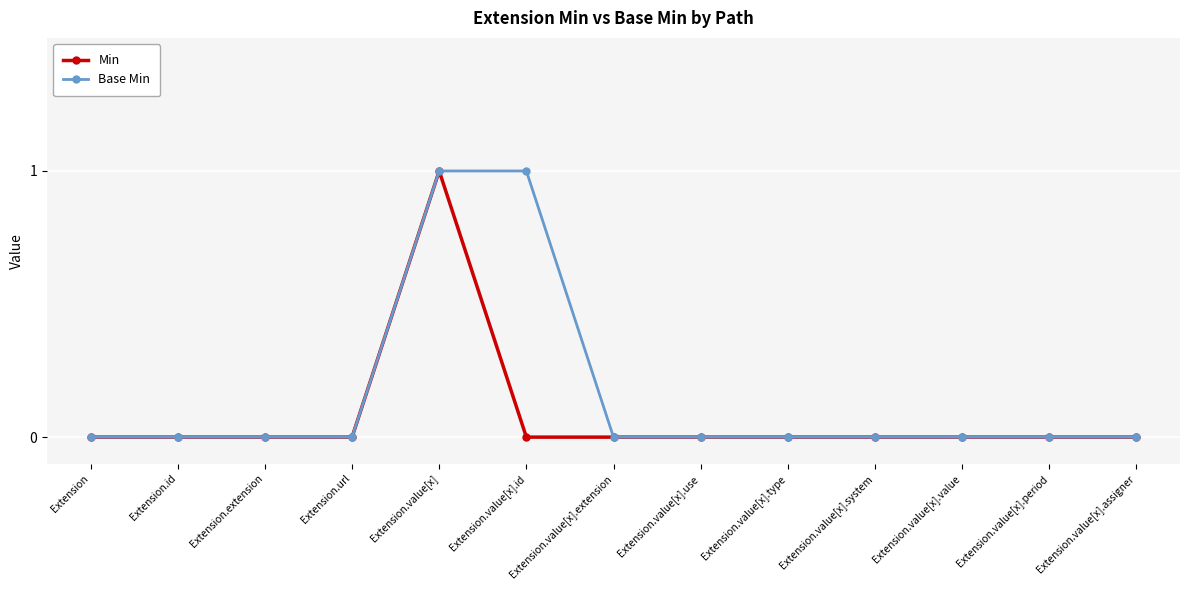

Reading left to right, extract all data points from this chart.

Min: Extension=0	Extension.id=0	Extension.extension=0	Extension.url=0	Extension.value[x]=1	Extension.value[x].id=0	Extension.value[x].extension=0	Extension.value[x].use=0	Extension.value[x].type=0	Extension.value[x].system=0	Extension.value[x].value=0	Extension.value[x].period=0	Extension.value[x].assigner=0
Base Min: Extension=0	Extension.id=0	Extension.extension=0	Extension.url=0	Extension.value[x]=1	Extension.value[x].id=1	Extension.value[x].extension=0	Extension.value[x].use=0	Extension.value[x].type=0	Extension.value[x].system=0	Extension.value[x].value=0	Extension.value[x].period=0	Extension.value[x].assigner=0